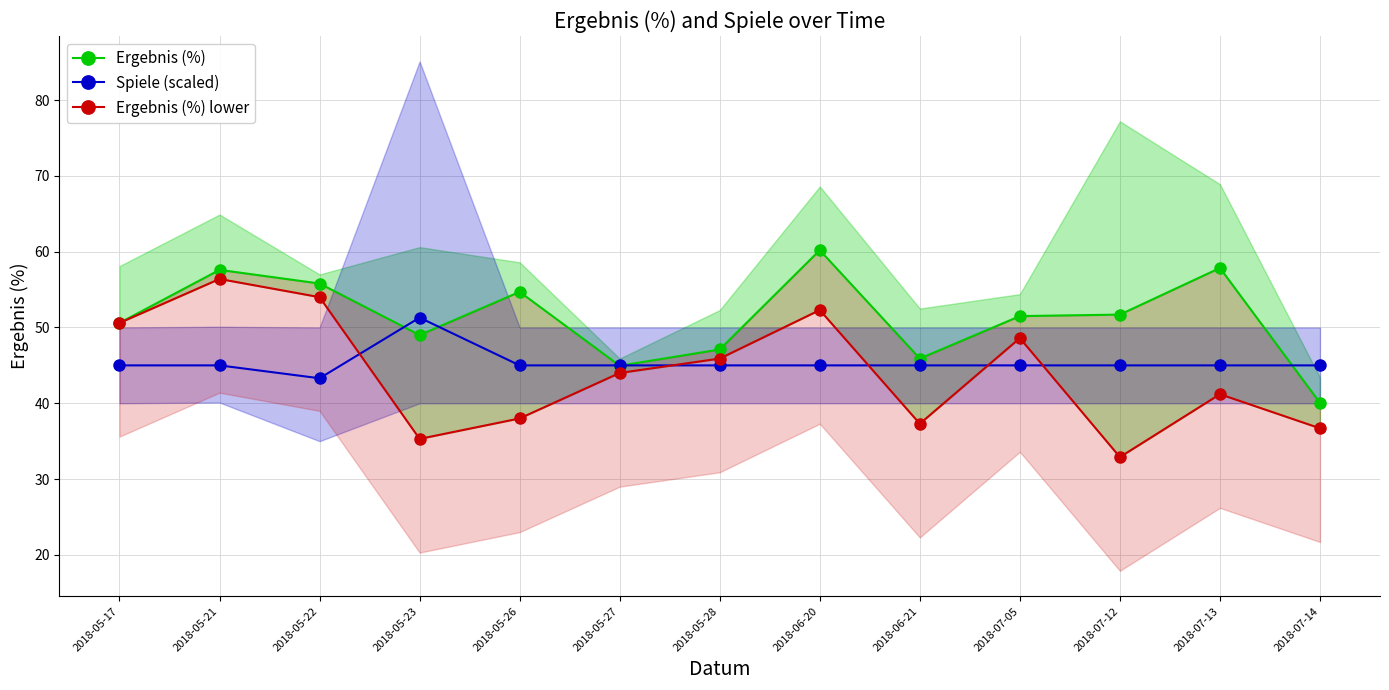

True or false: Ergebnis (%) and Ergebnis (%) lower intersect in this chart.

False